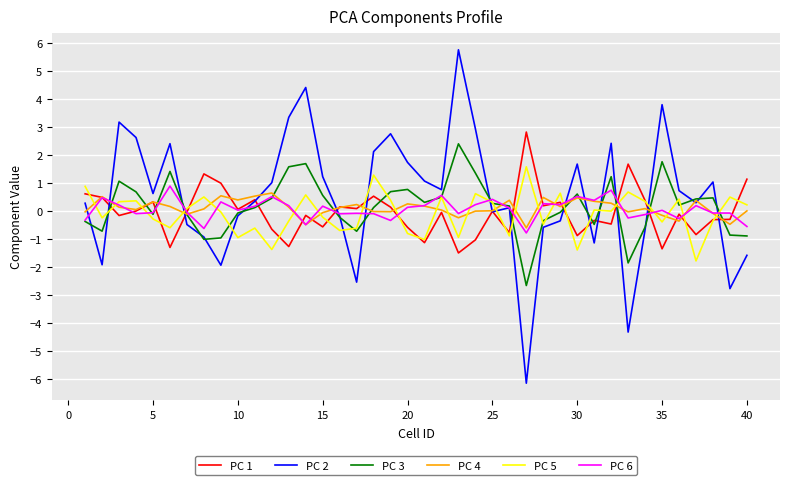

Which series has the largest range (max minus min)?

PC 2